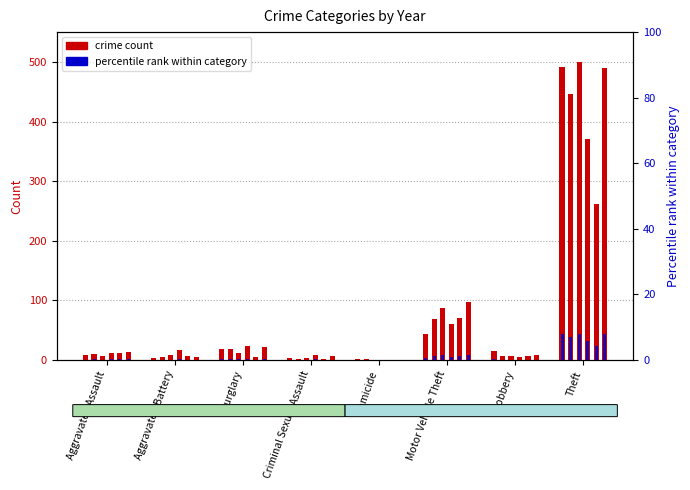

What is the label of the 3rd bar from the left?

Burglary